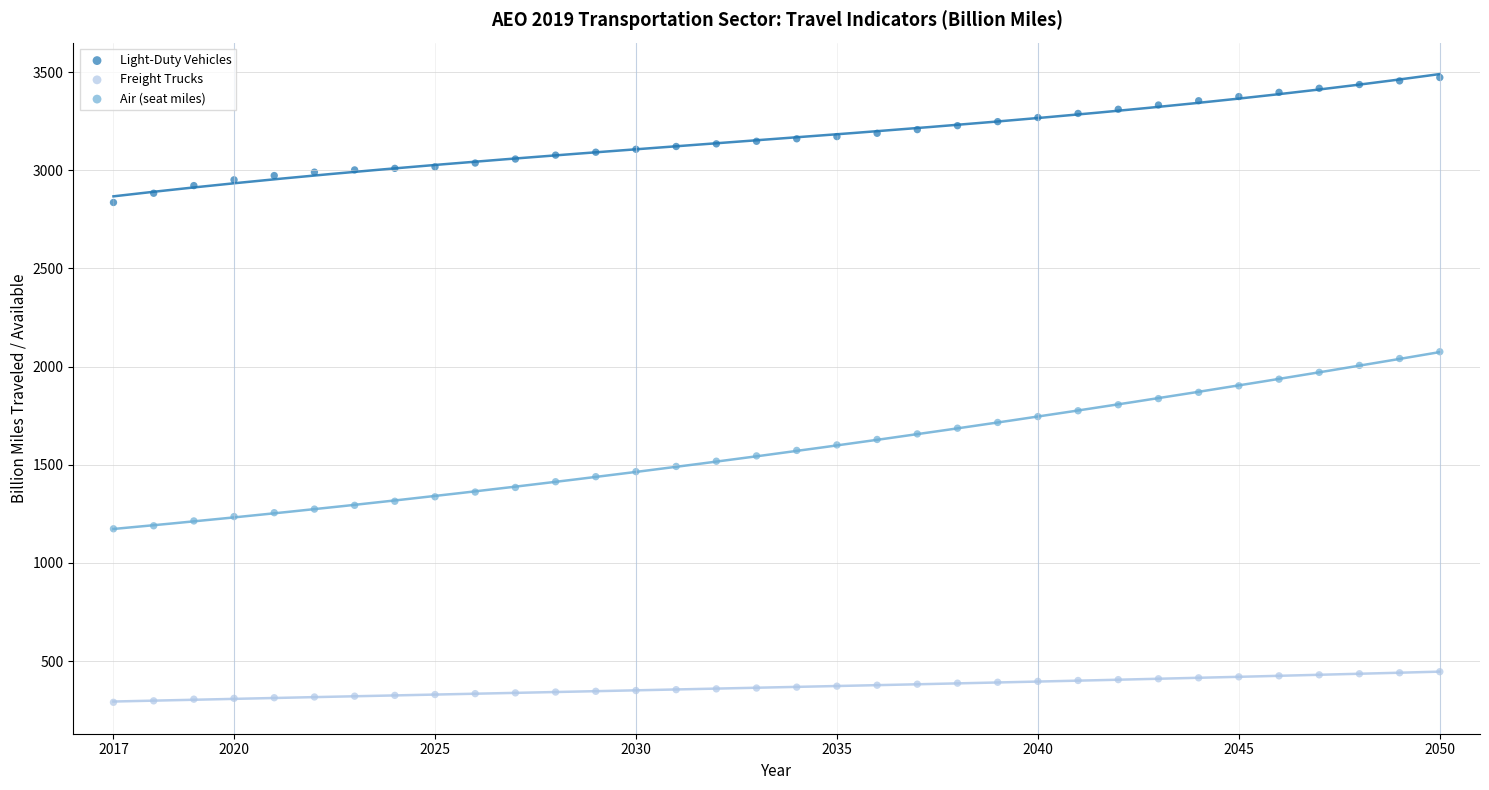

Across all data points, what is the range of Y values (max minus min)?

3183.1